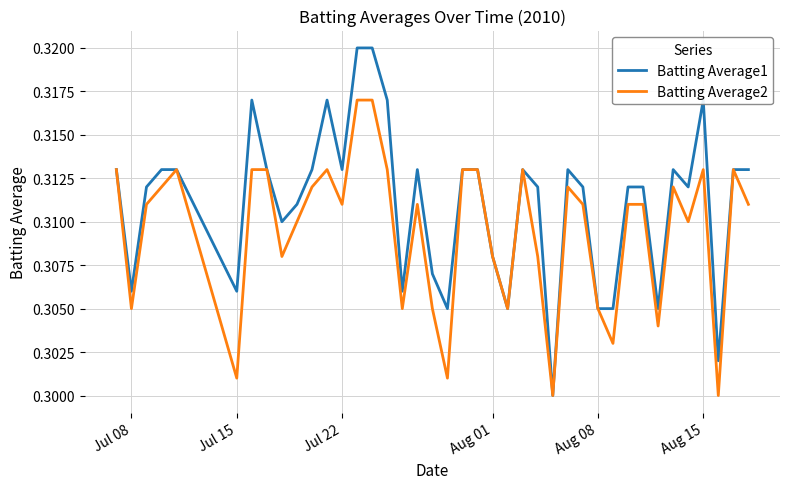

List the series in order of their peak value, highest first.

Batting Average1, Batting Average2